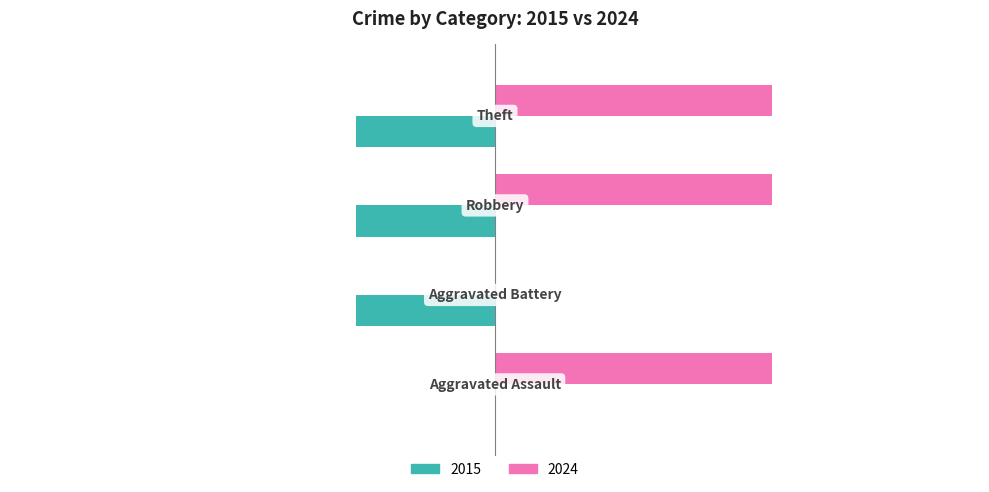

At which label does 2015 reach its peak?

Aggravated Assault